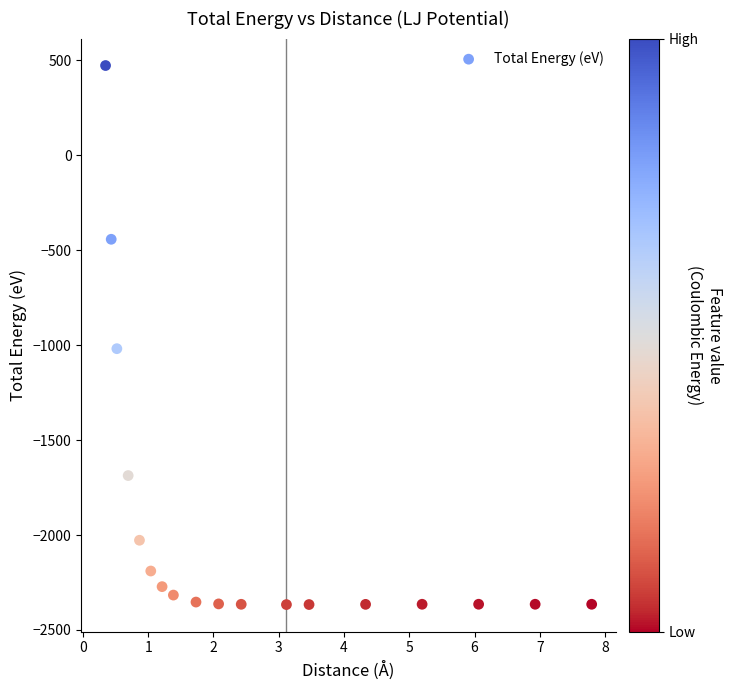

What Y value in the scatter plot is closest to -946?

-1018.6